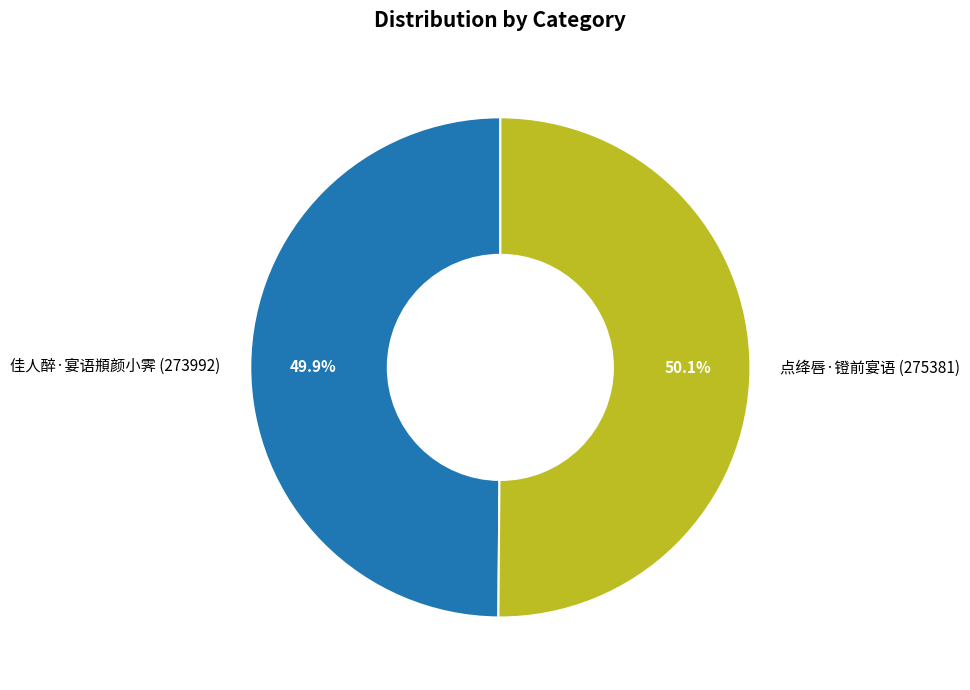

The 佳人醉·宴语頩颜小霁 slice represents 56% of the pie. True or false?

False